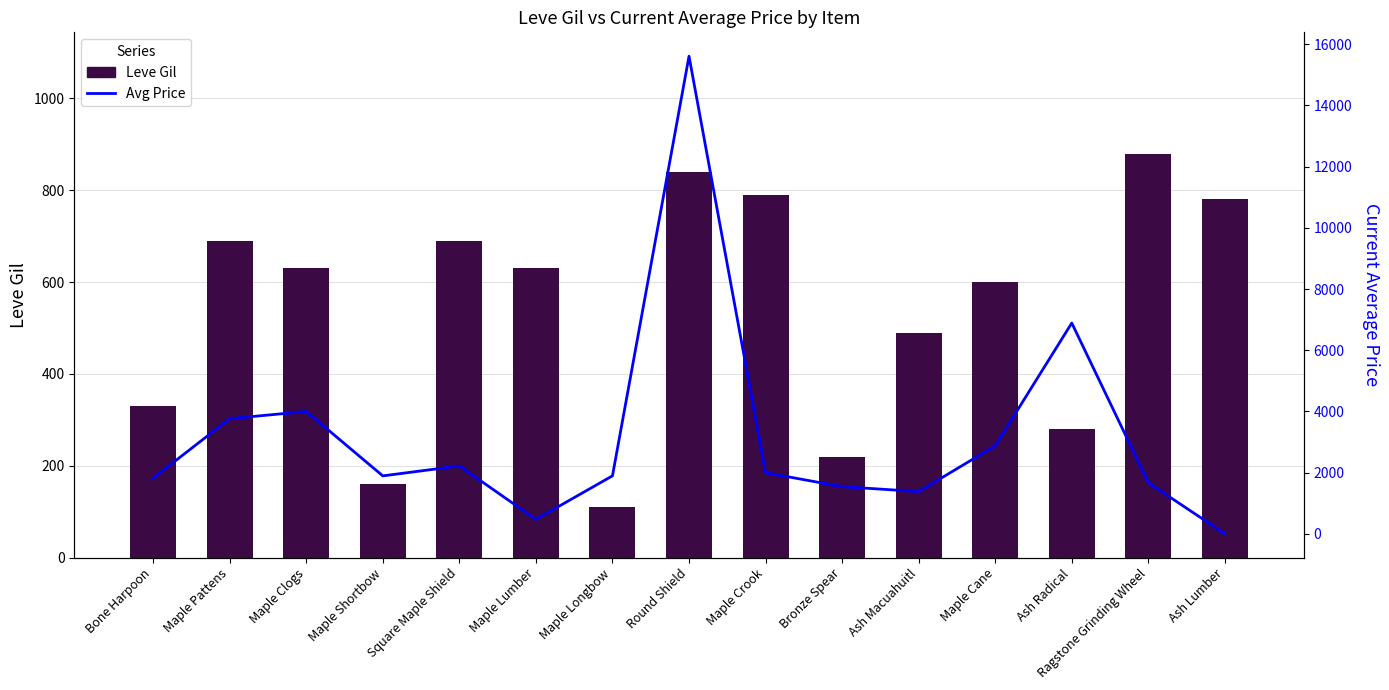

Which series has the largest total across all categories?

currentAveragePrice